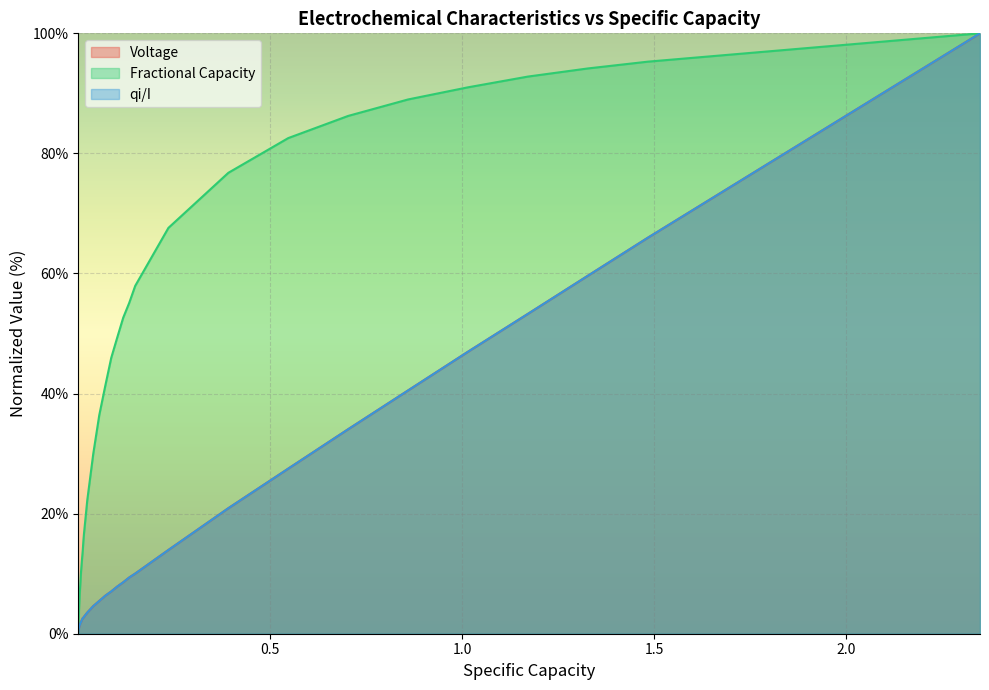

Reading left to right, what are all the values shown in this chart?

Voltage: 0.0	0.2	0.3	0.5	0.5	0.7	0.7	0.8	0.8	0.9	1.1	1.4	1.7	1.9	2.2	2.4	2.6	2.7	2.8	3.5	4.6	5.5	6.3	7.0	7.9	8.6	9.4	10.0	14.0	20.9	27.5	34.1	40.5	47.0	53.3	59.6	65.9	100.0
Fractional Capacity: 0.0	0.5	0.9	1.3	1.7	1.9	2.3	2.6	2.9	3.1	4.5	6.7	8.4	10.2	11.5	12.7	13.9	15.4	16.6	22.2	30.0	36.4	41.3	45.9	49.3	52.6	55.1	57.9	67.6	76.8	82.6	86.2	89.0	91.0	92.8	94.2	95.3	100.0
qi/I: 0.0	0.2	0.3	0.5	0.5	0.7	0.7	0.8	0.8	0.9	1.1	1.4	1.7	1.9	2.2	2.4	2.6	2.7	2.8	3.5	4.6	5.5	6.3	7.0	7.9	8.6	9.4	10.0	14.0	20.9	27.5	34.1	40.5	47.0	53.3	59.6	65.9	100.0